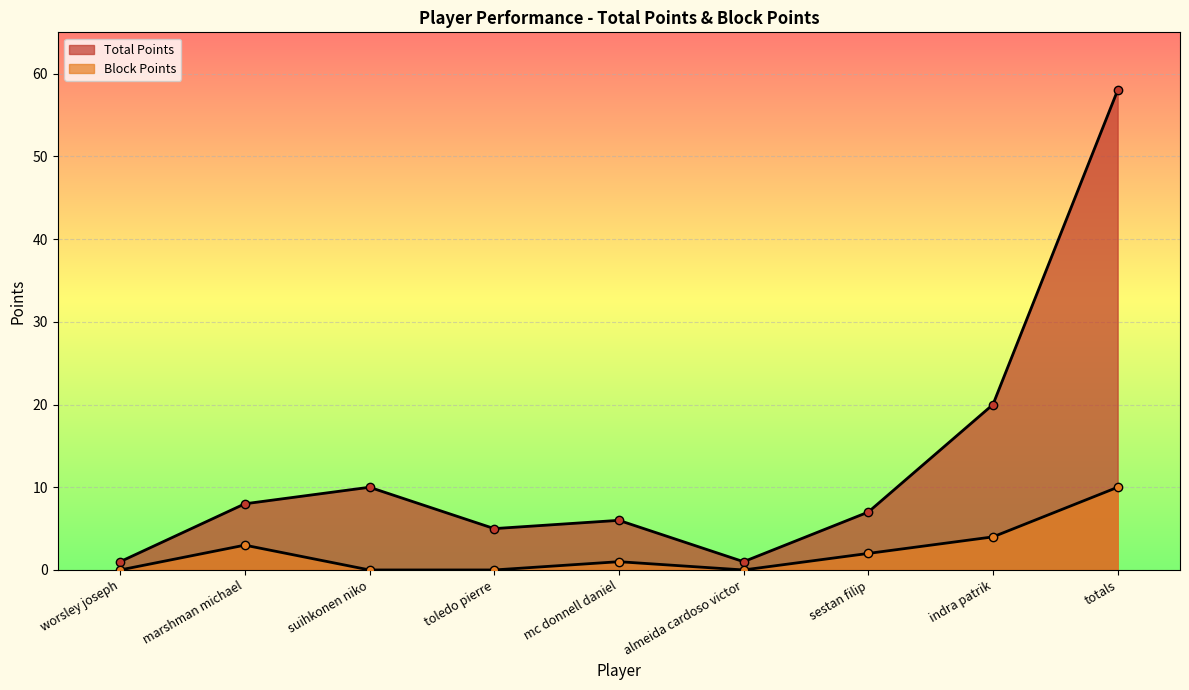

True or false: Block Points has a value of 2 at marshman michael.

False